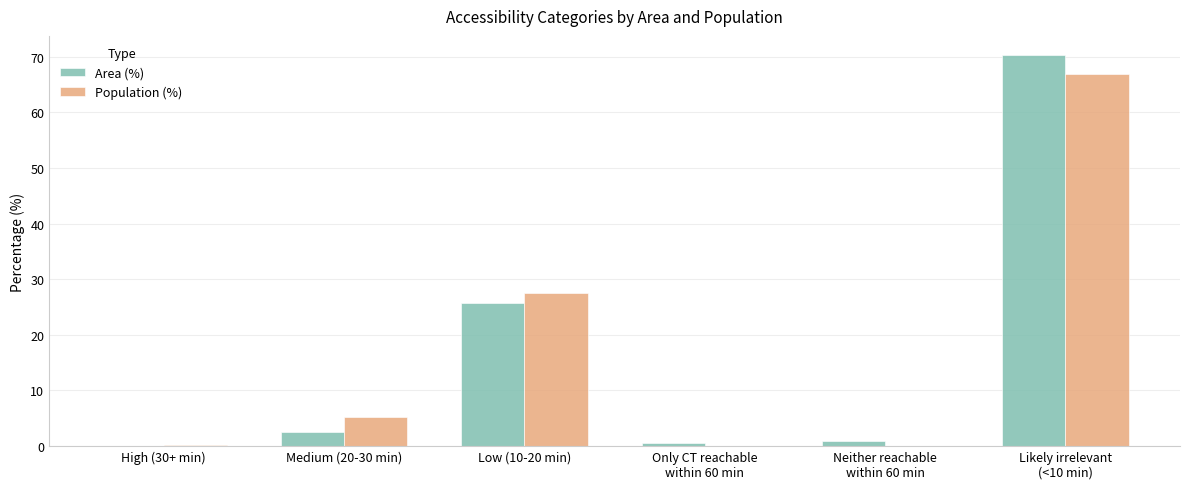

Is it true that Population (%) equals 0.2 at High (30+ min)?

True